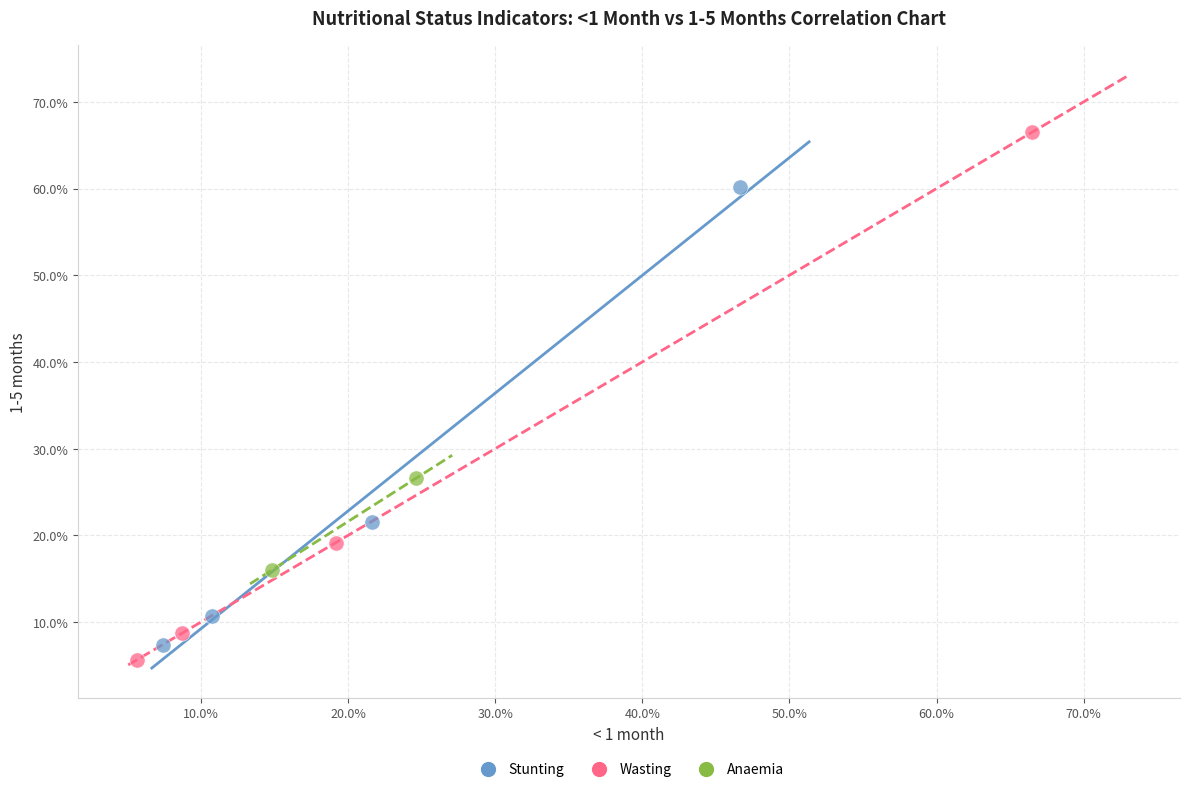

What are all the series names shown in the legend?

Stunting, Wasting, Anaemia